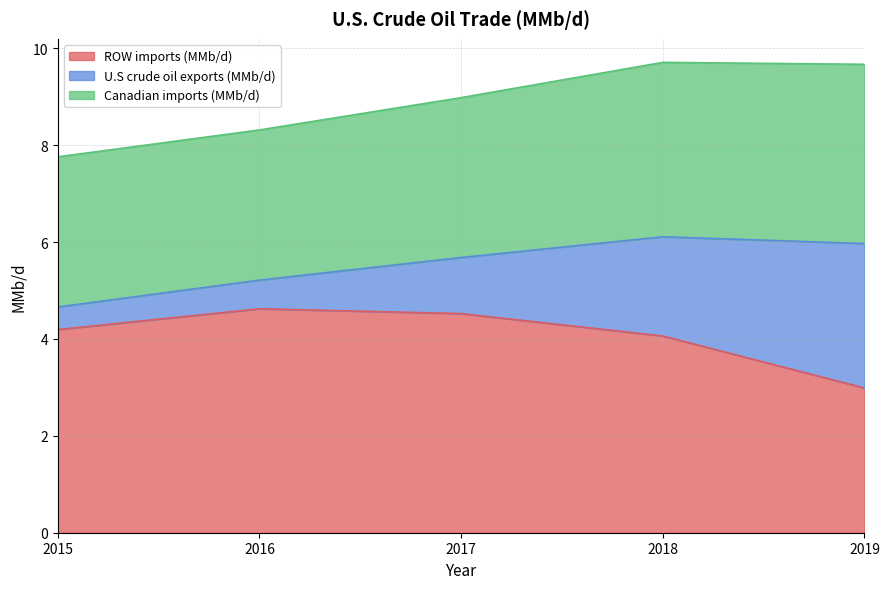

Is it true that U.S crude oil exports (MMb/d) equals 2.7 at 2018?

False